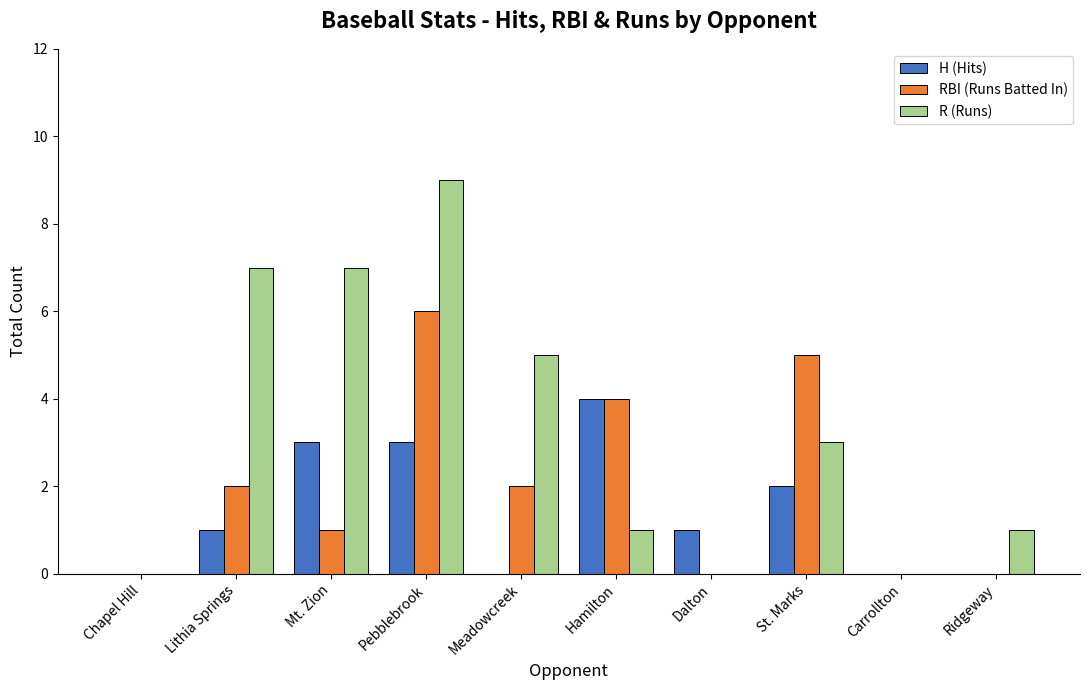

Is it true that R (Runs) equals 1 at Ridgeway?

True